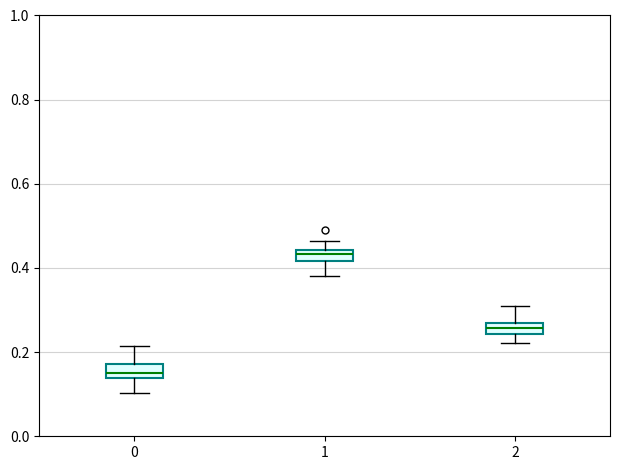

Where does the lower whisker of the box at x = 0 end on the y-axis? The values are not printed on the chart, so give them approximately, as read against the axis.

0.10